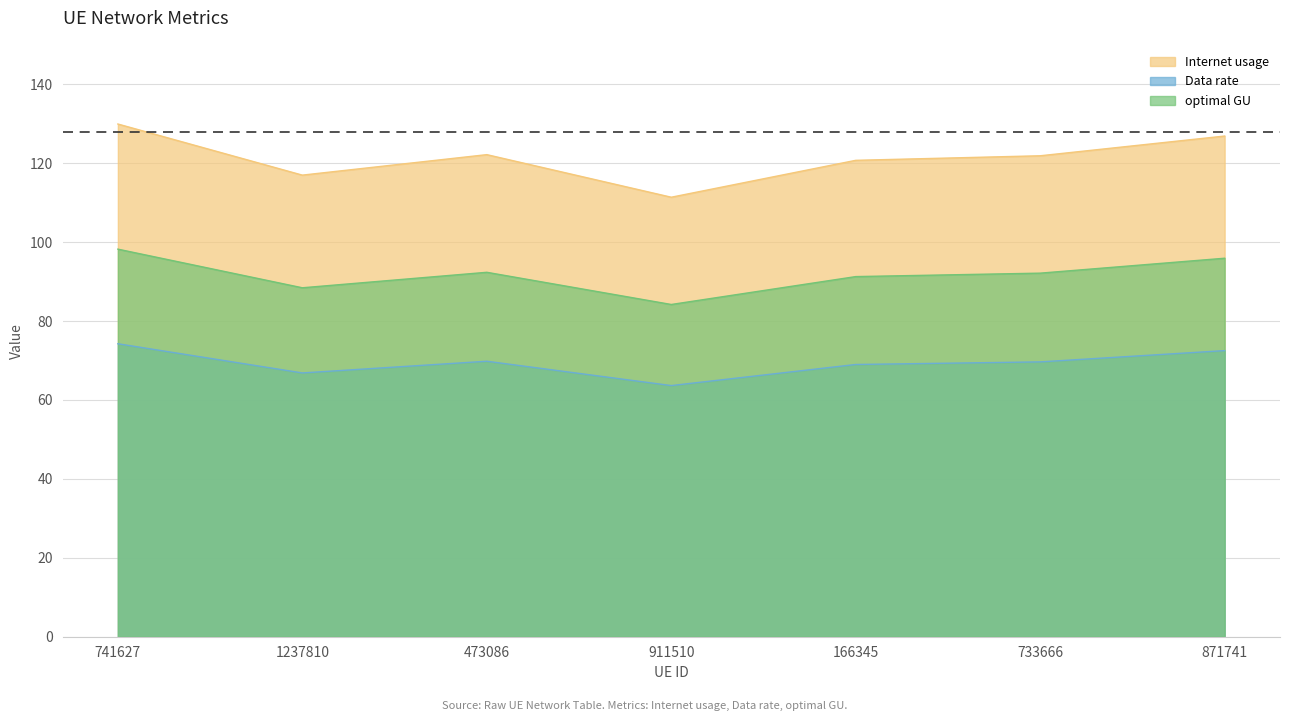

True or false: Internet usage and optimal GU intersect in this chart.

False